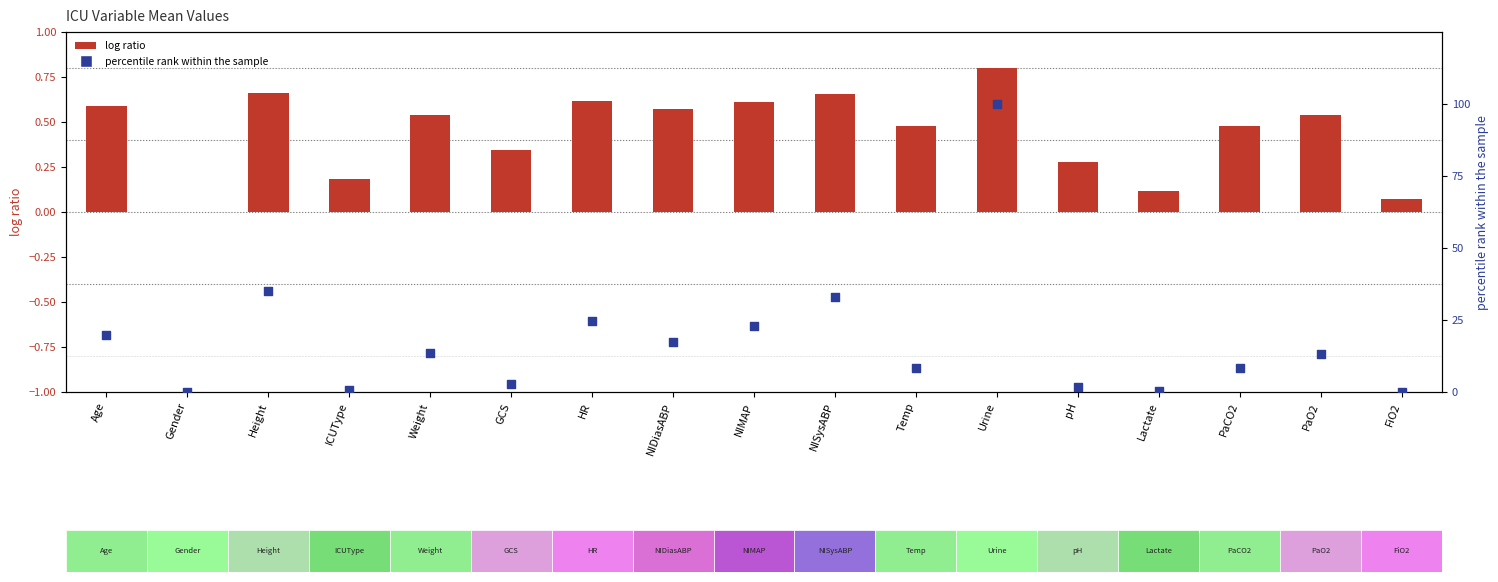

Which series has the largest Y range (max minus min)?

percentile rank within the sample